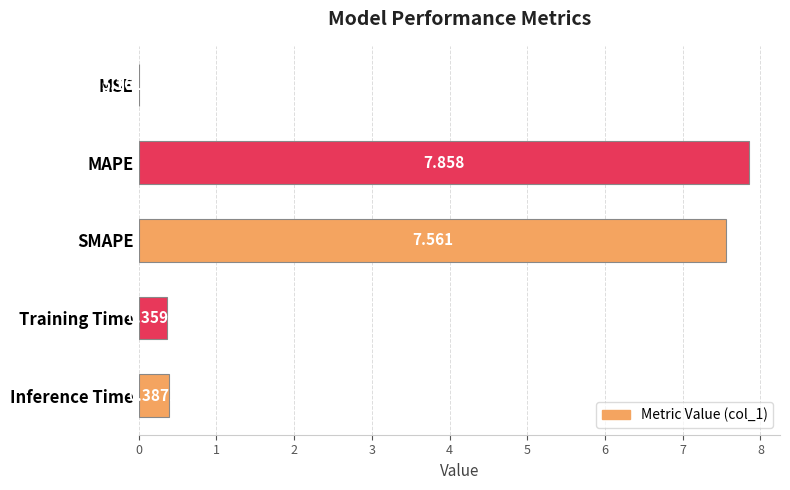

How many categories are shown in the chart?

5